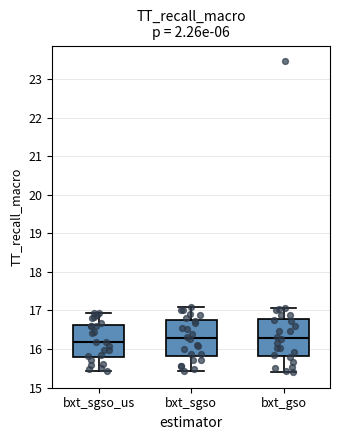

Reading left to right, read every box against the y-axis: the position of its median line, the range the box covers, and the ends of its whiskers. The values are not printed on the chart, so give them approximately, as read against the axis.

bxt_sgso_us: median 16.2, box 15.8 to 16.6, whiskers 15.4 to 16.9
bxt_sgso: median 16.3, box 15.8 to 16.7, whiskers 15.4 to 17.1
bxt_gso: median 16.3, box 15.8 to 16.8, whiskers 15.4 to 17.1